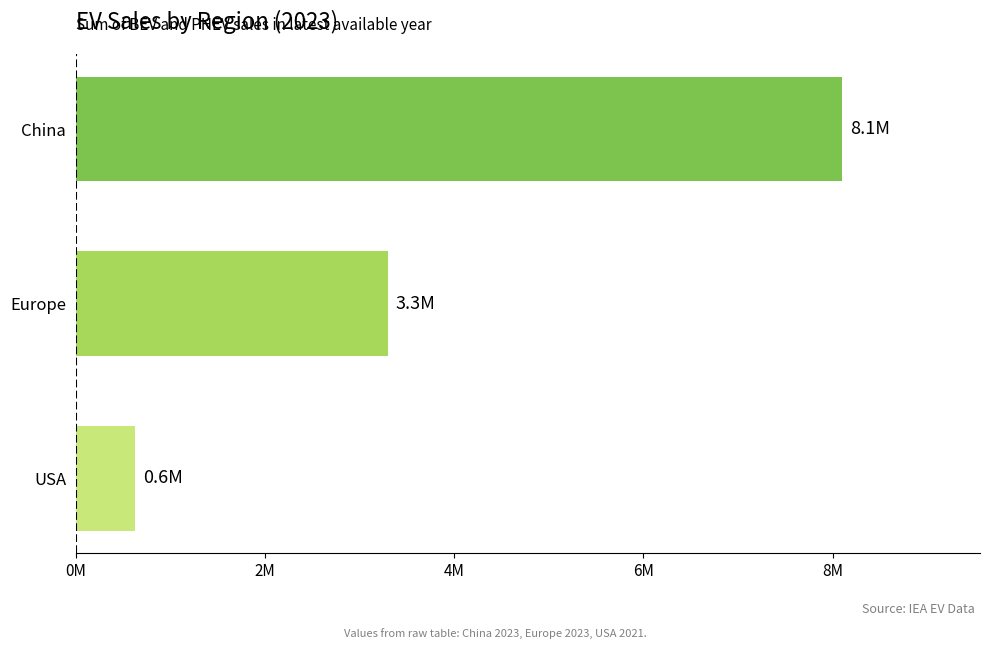

What is the maximum value shown in the chart?

8100000